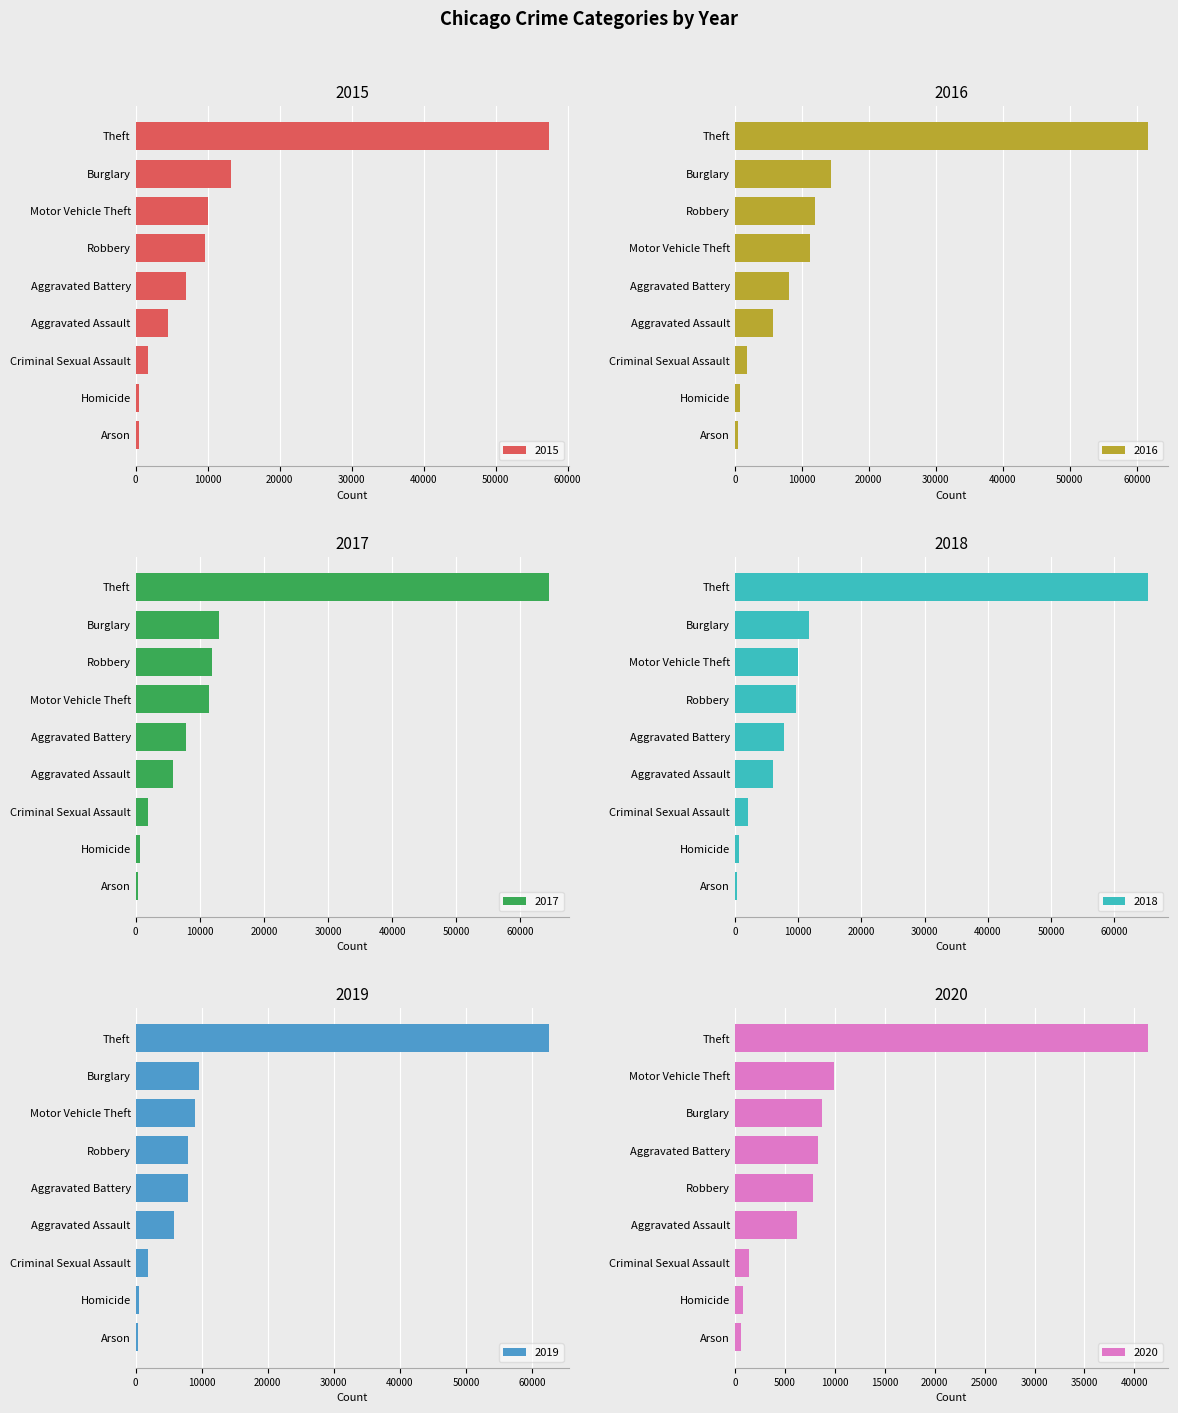

At which label is 2016 closest to 31068?

Burglary